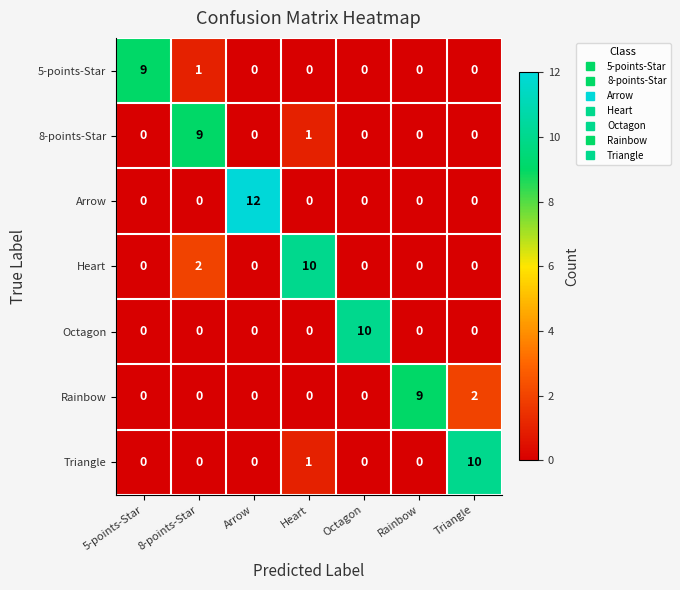

What is the difference between the maximum and second lowest values in the Triangle series?

10